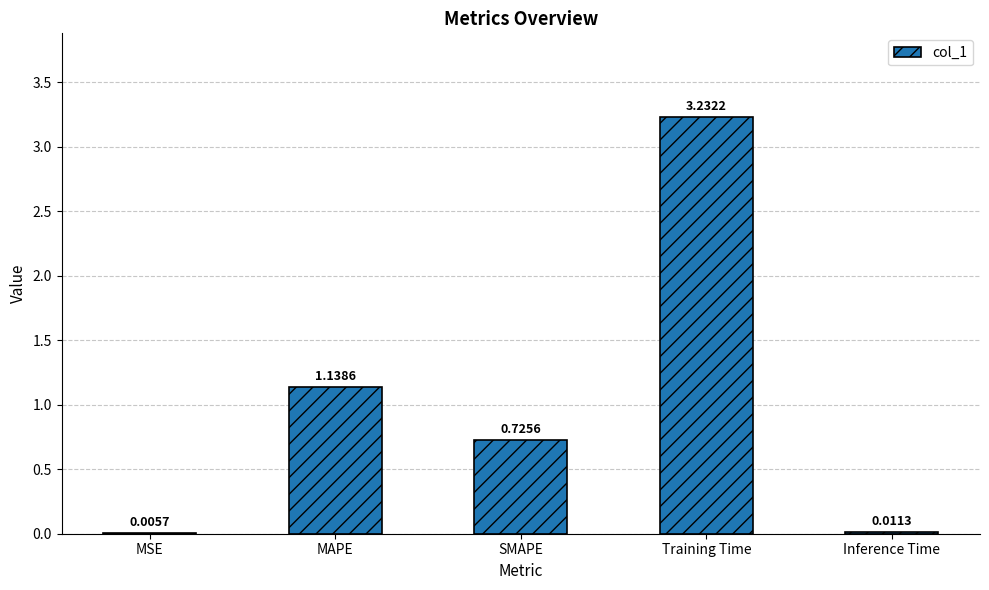

Which category has the highest value across all series?

Training Time